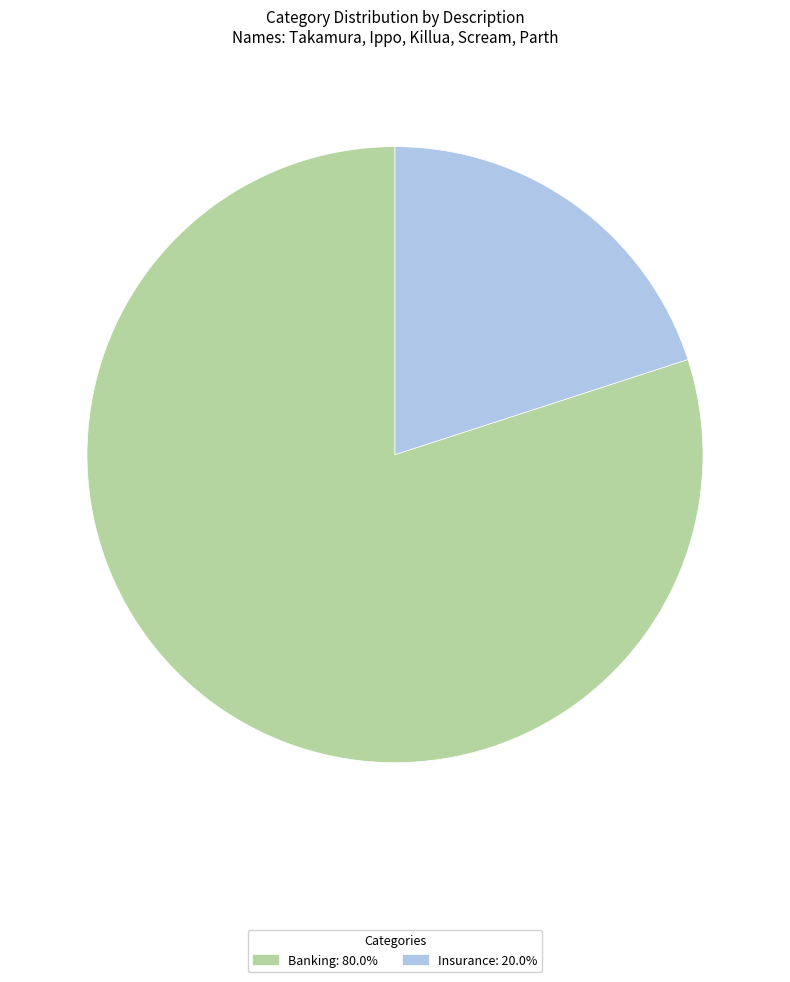

The Insurance slice represents 20% of the pie. True or false?

True